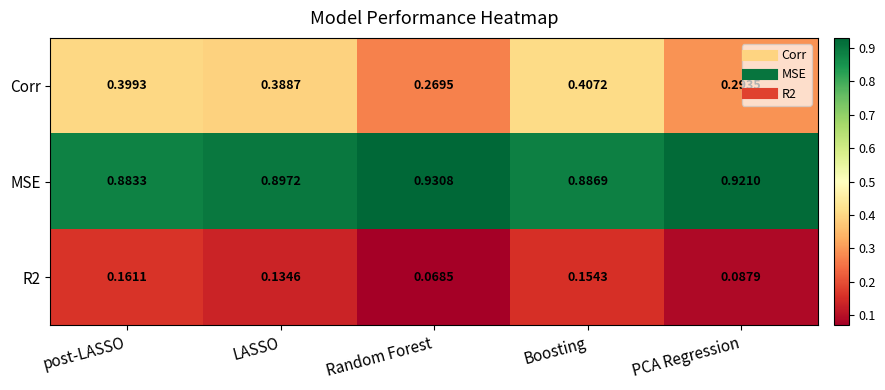

At which label is Corr closest to 0?

Random Forest